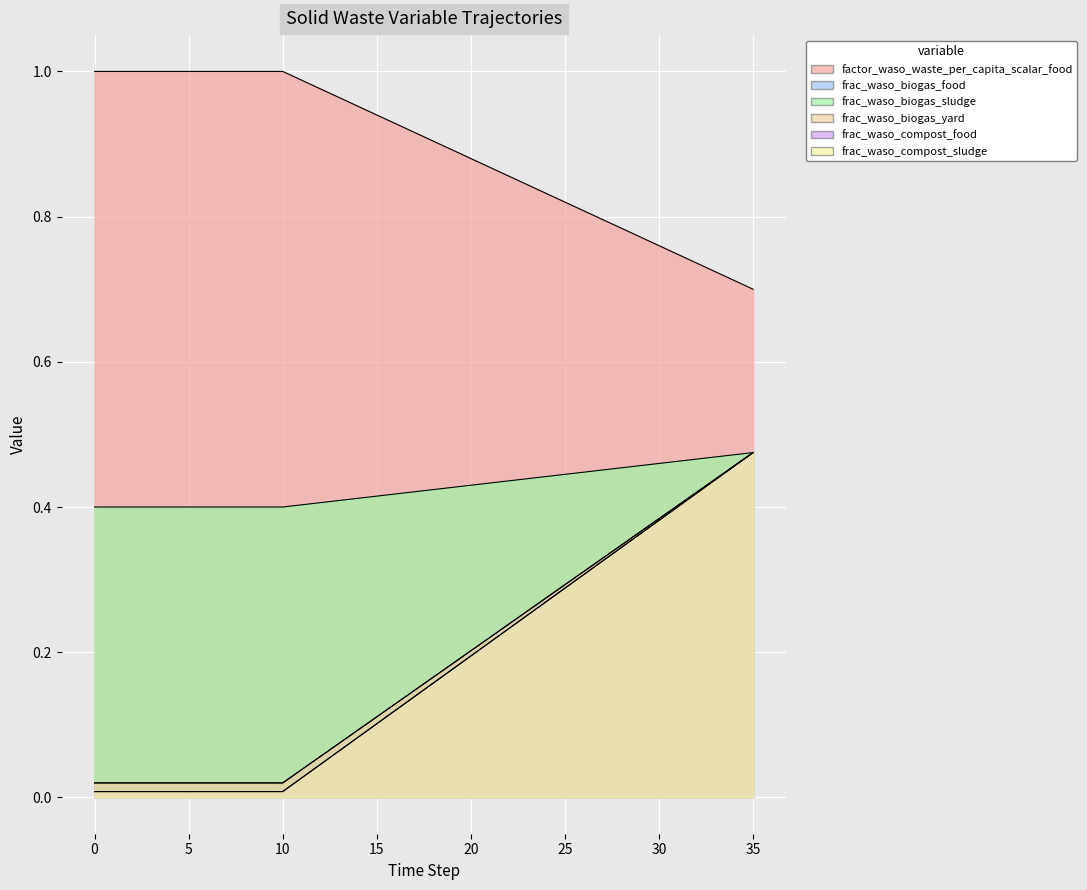

At which category is the sum across all series the highest?

35